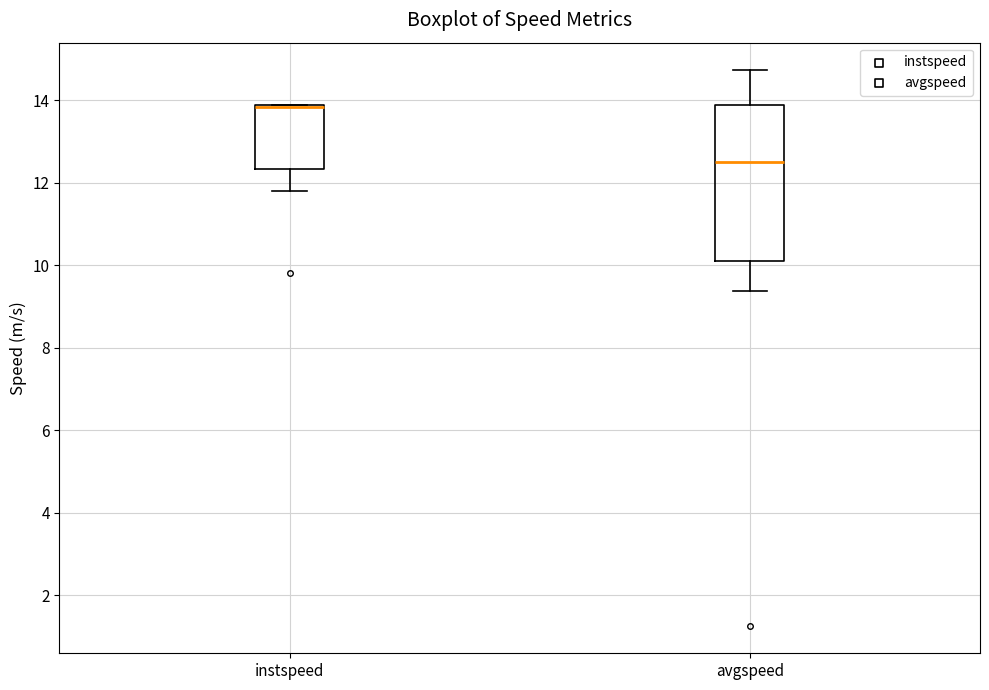

Reading left to right, transcribe this box plot: for each box, give where its median line is, the range the box spans, and where its two whiskers end, as read against the y-axis. The values are not printed on the chart, so give them approximately, as read against the axis.

instspeed: median 13.8 (drawn on the box's upper edge), box 12.4 to 13.8, whiskers 11.8 to 13.8
avgspeed: median 12.6, box 10.2 to 13.8, whiskers 9.4 to 14.8